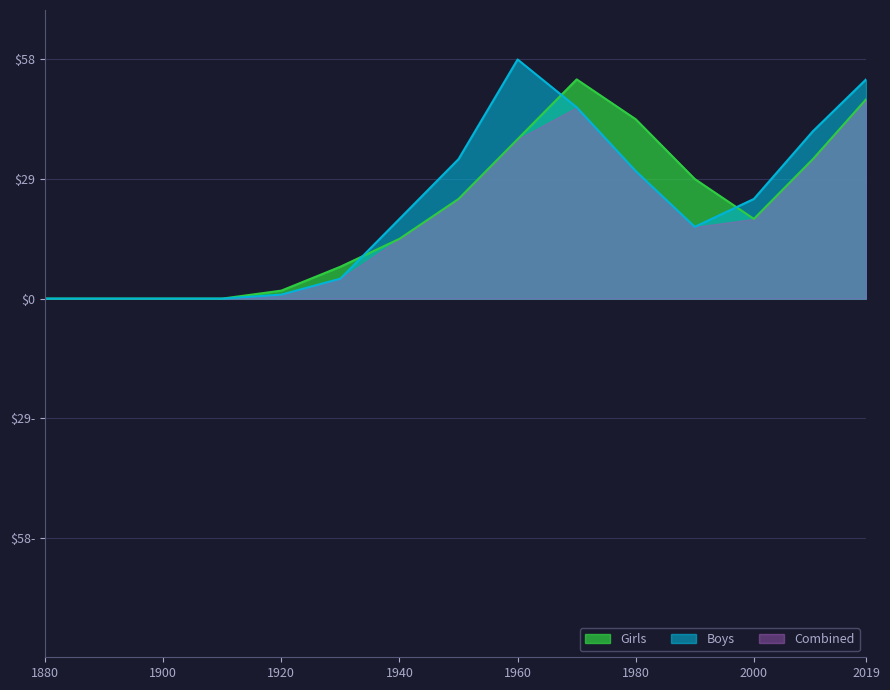

What are all the series names shown in the legend?

Girls, Boys, Combined